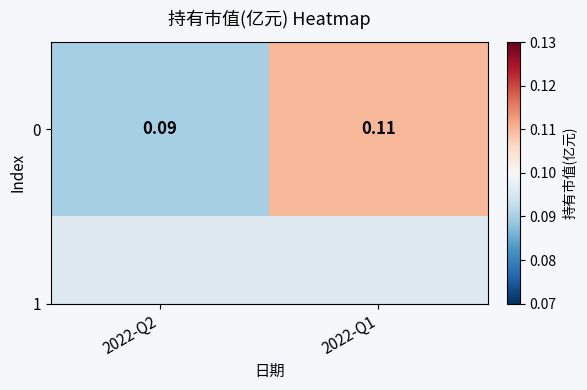

Which has a higher value, 2022-Q2 or 2022-Q1?

2022-Q1